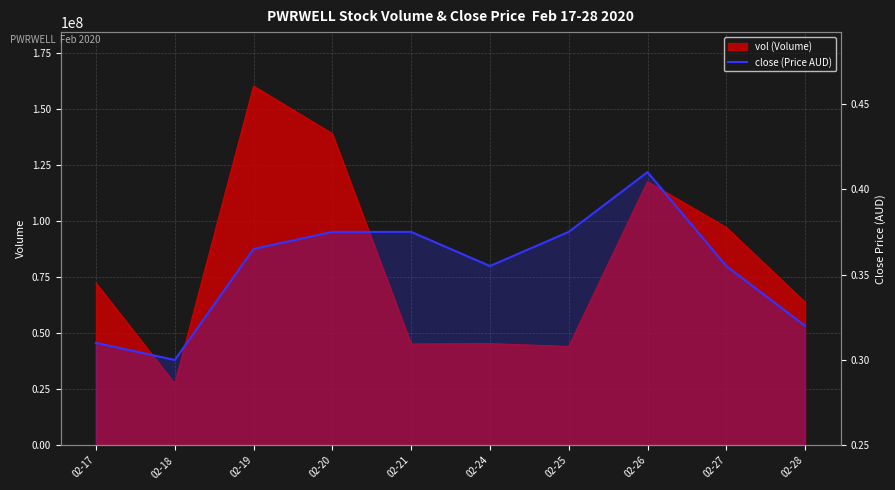

What is the greatest value displayed?

0.4